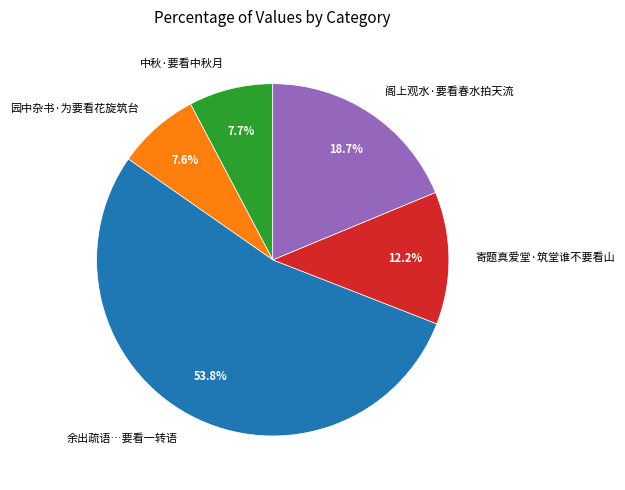

Which category has the biggest portion of the pie?

余出疏语…要看一转语